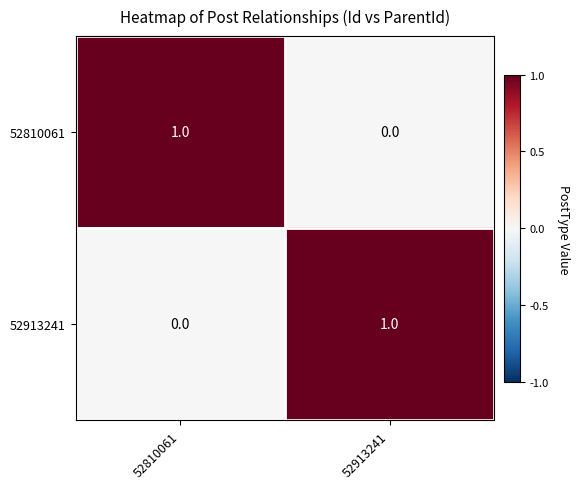

Is it true that 52913241 equals 1 at 52913241?

True